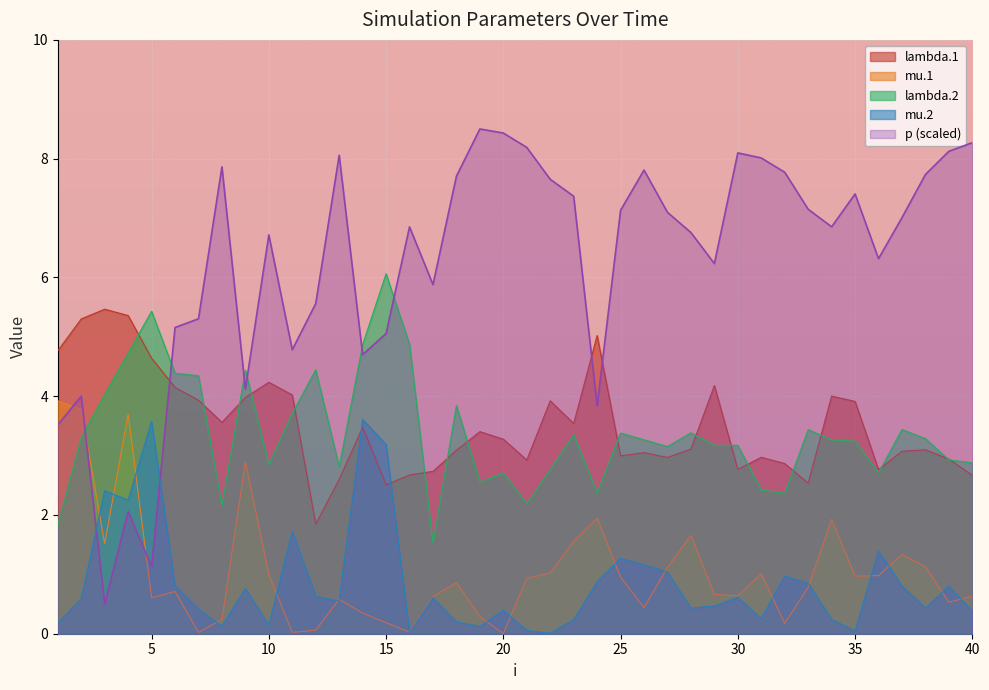

Read the mu.1 value at 27.

1.1